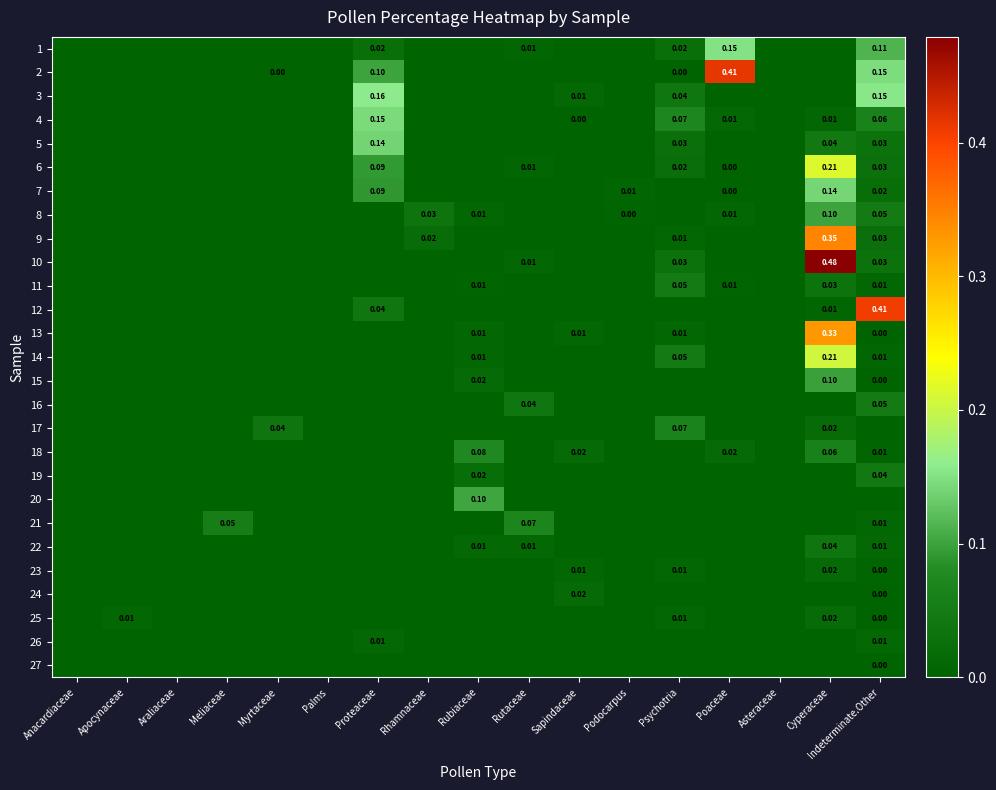

Which category has the lowest value in the 19 series?

Anacardiaceae